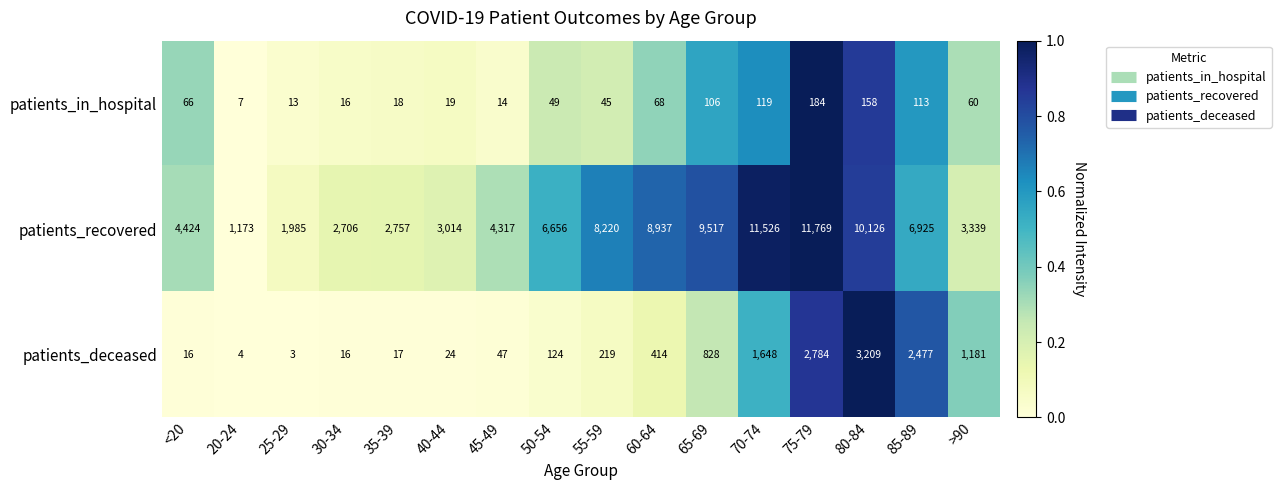

Which series has the largest range (max minus min)?

patients_recovered